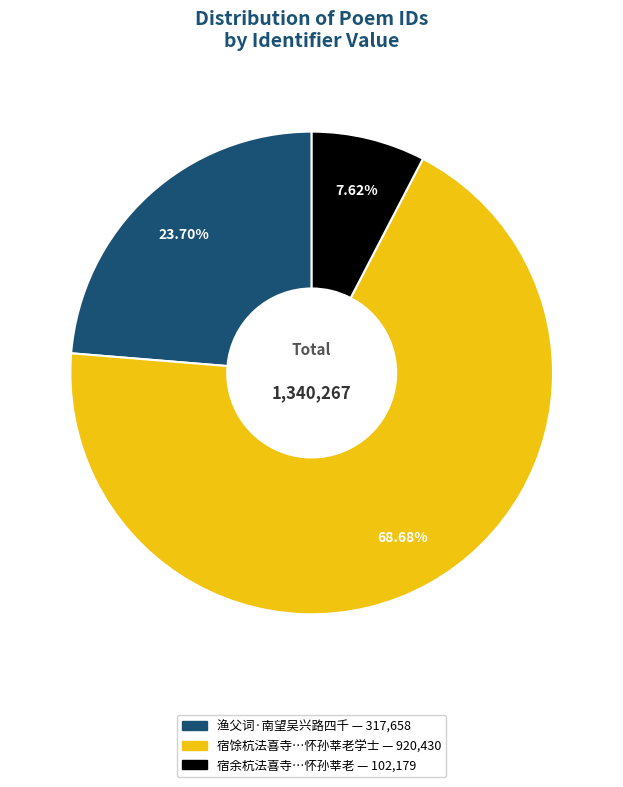

Is there a majority slice in this chart?

Yes